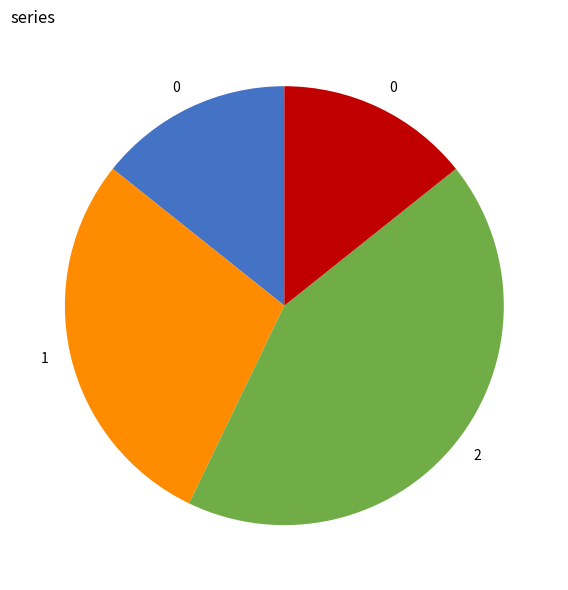

Is there a majority slice in this chart?

No